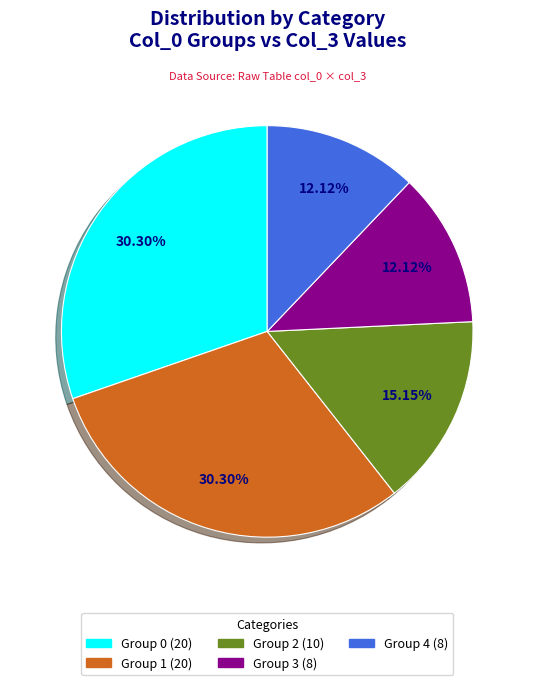

Is there a majority slice in this chart?

No